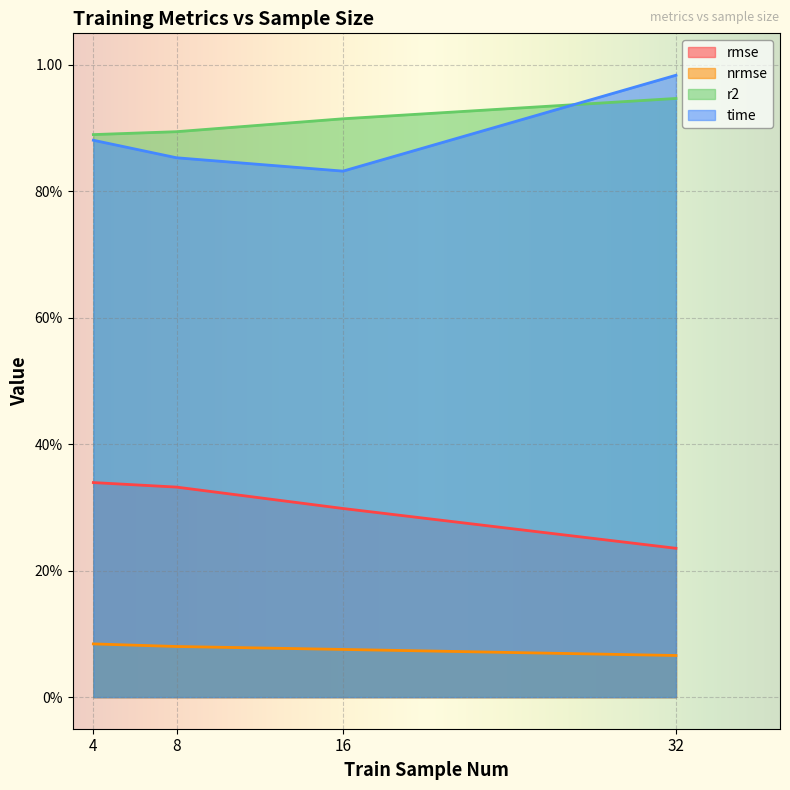

What is the average value of the nrmse series?

0.1